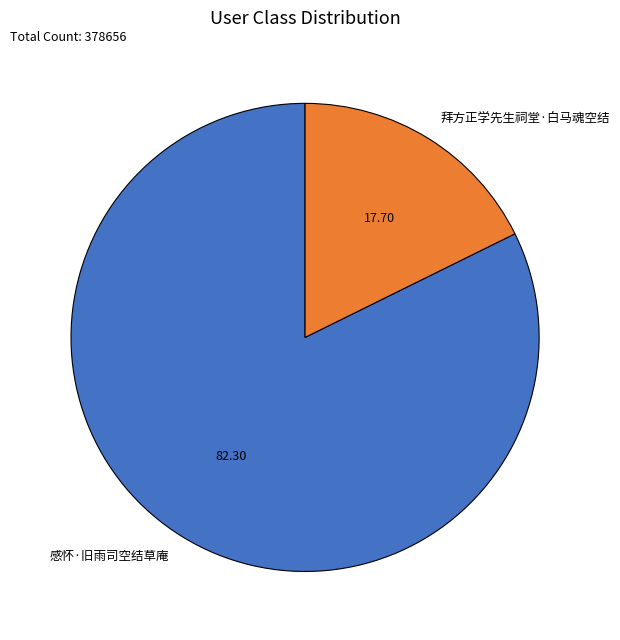

Is there any slice that represents more than half of the pie?

Yes